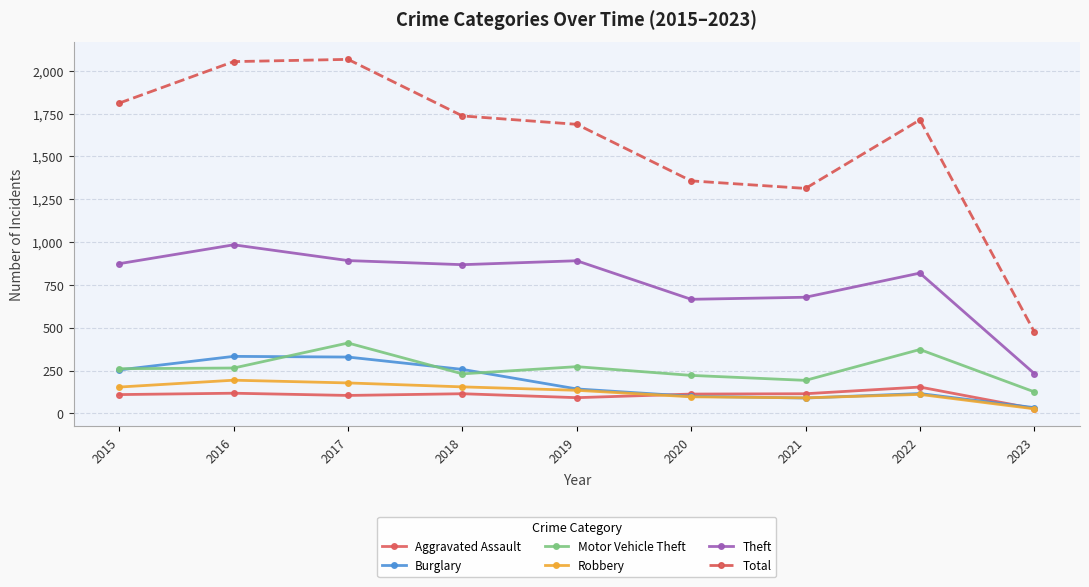

Which category has the lowest value across all series?

2023